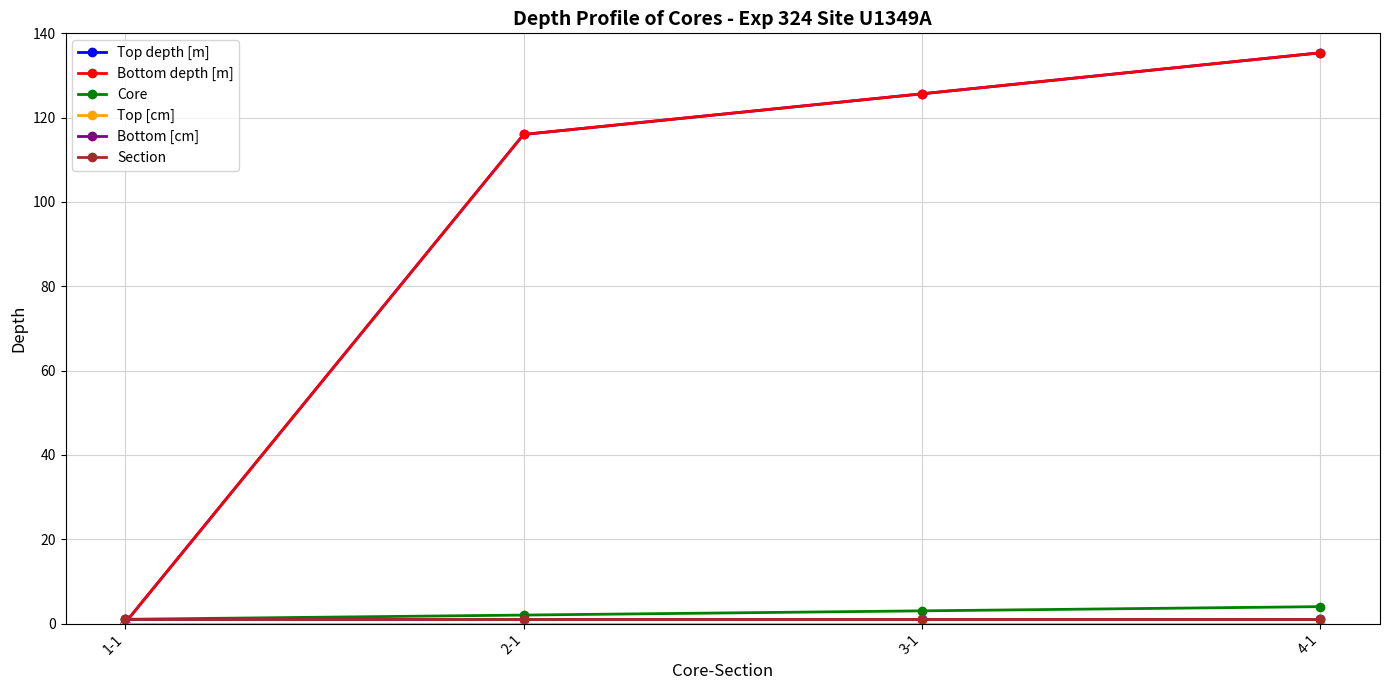

Is this an area chart (filled region under the line)?

No